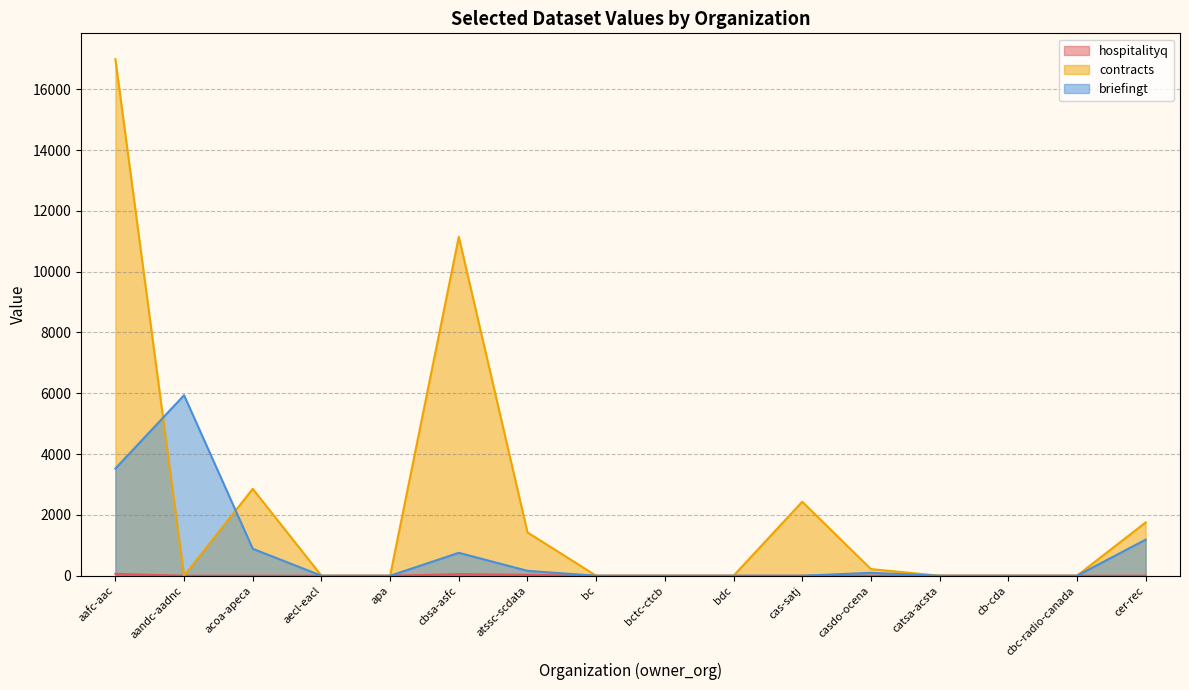

Rank the series by their average value, from lowest to highest.

hospitalityq, briefingt, contracts